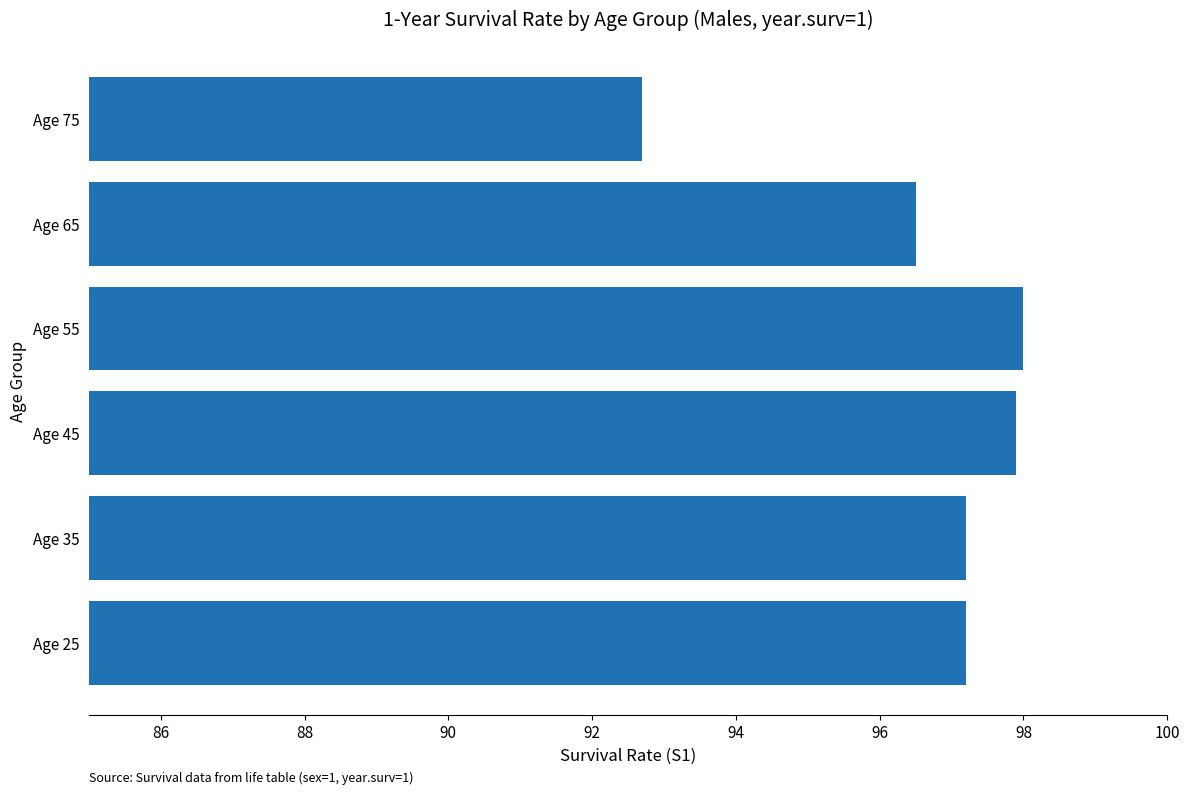

True or false: the data shows 98.0 at Age 55.

True